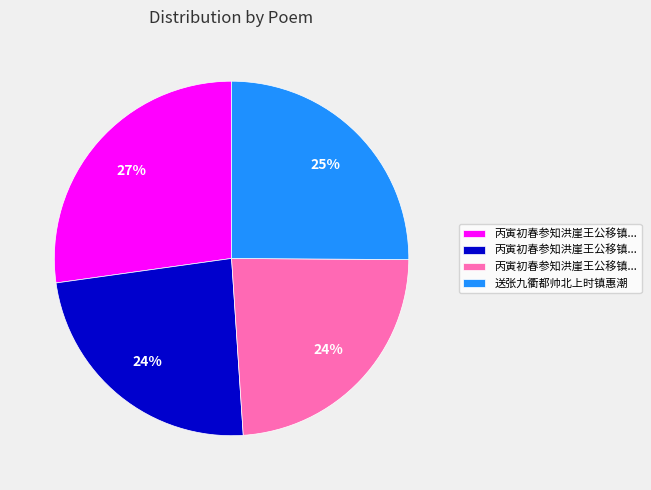

Is there any slice that represents more than half of the pie?

No